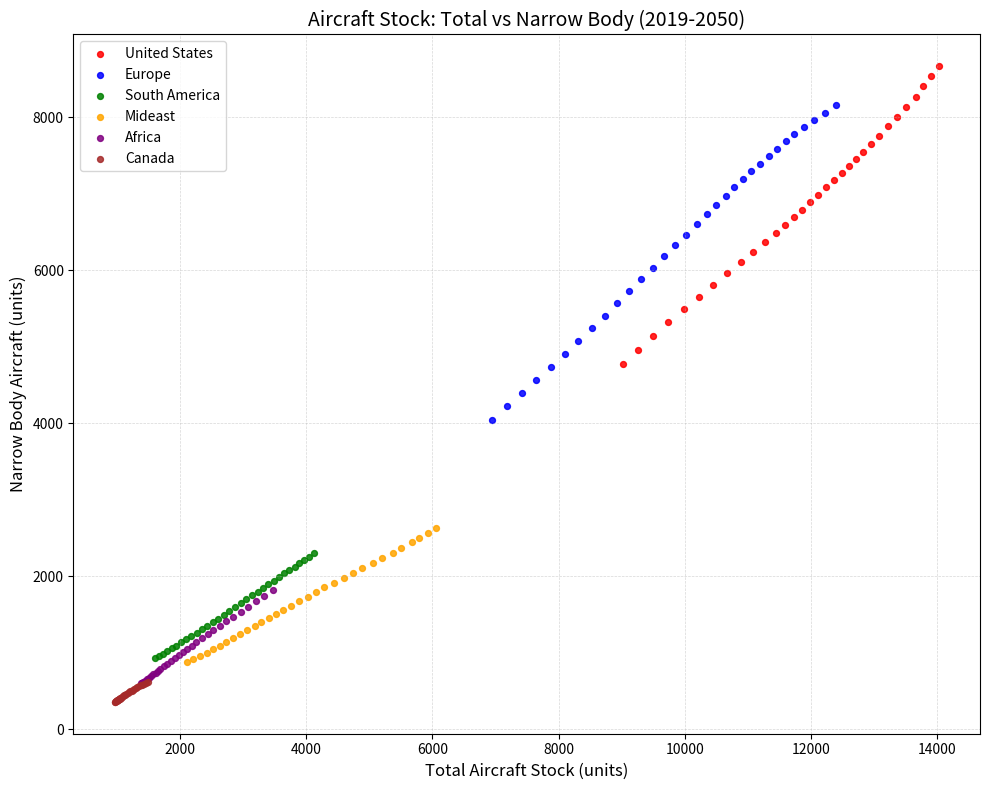

Which series reaches the maximum Y coordinate?

United States